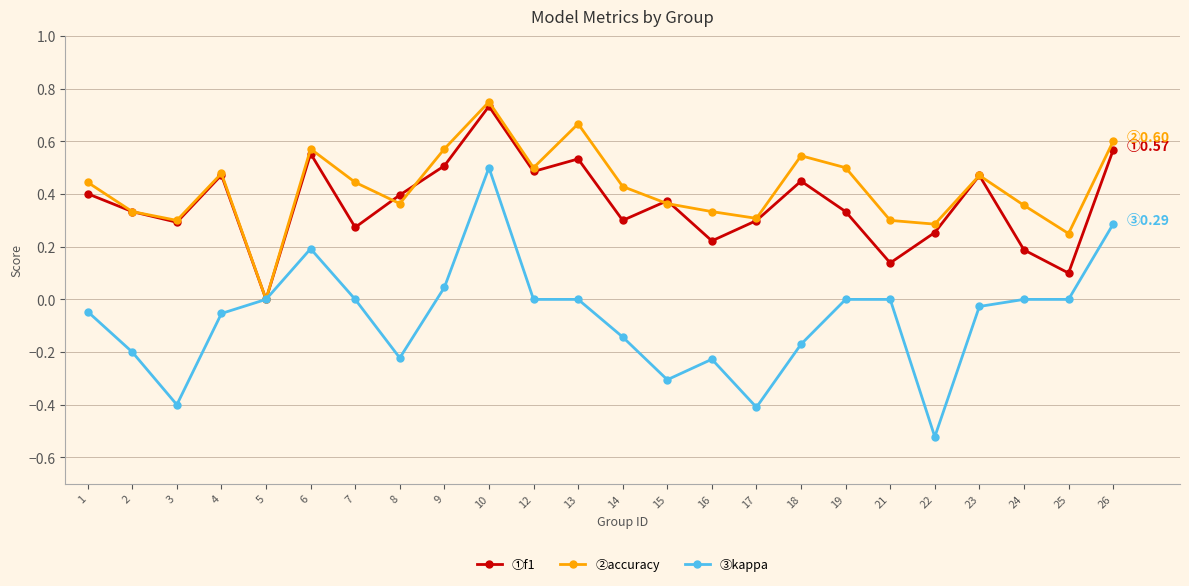

At which category is the sum across all series the highest?

10